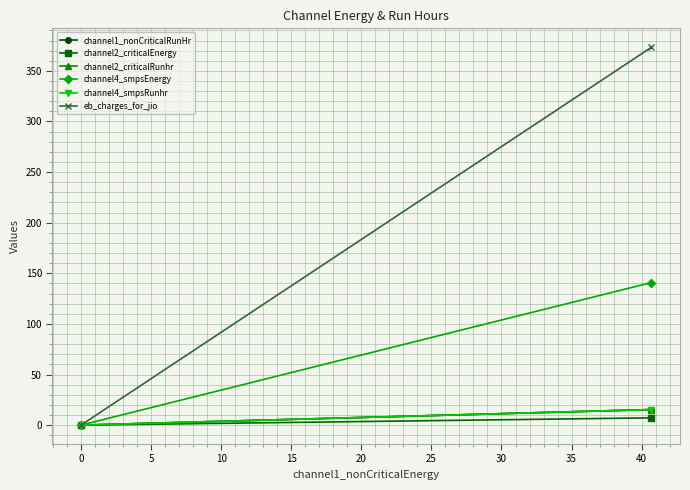

How many lines are shown in the chart?

6